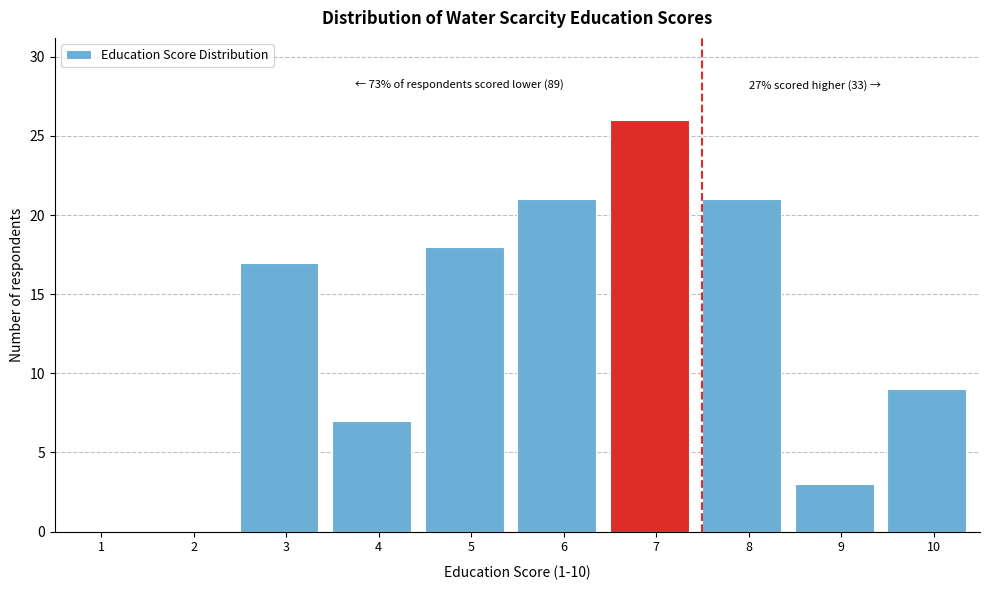

Reading left to right, what are all the values shown in this chart?

1=0	2=0	3=17	4=7	5=18	6=21	7=26	8=21	9=3	10=9